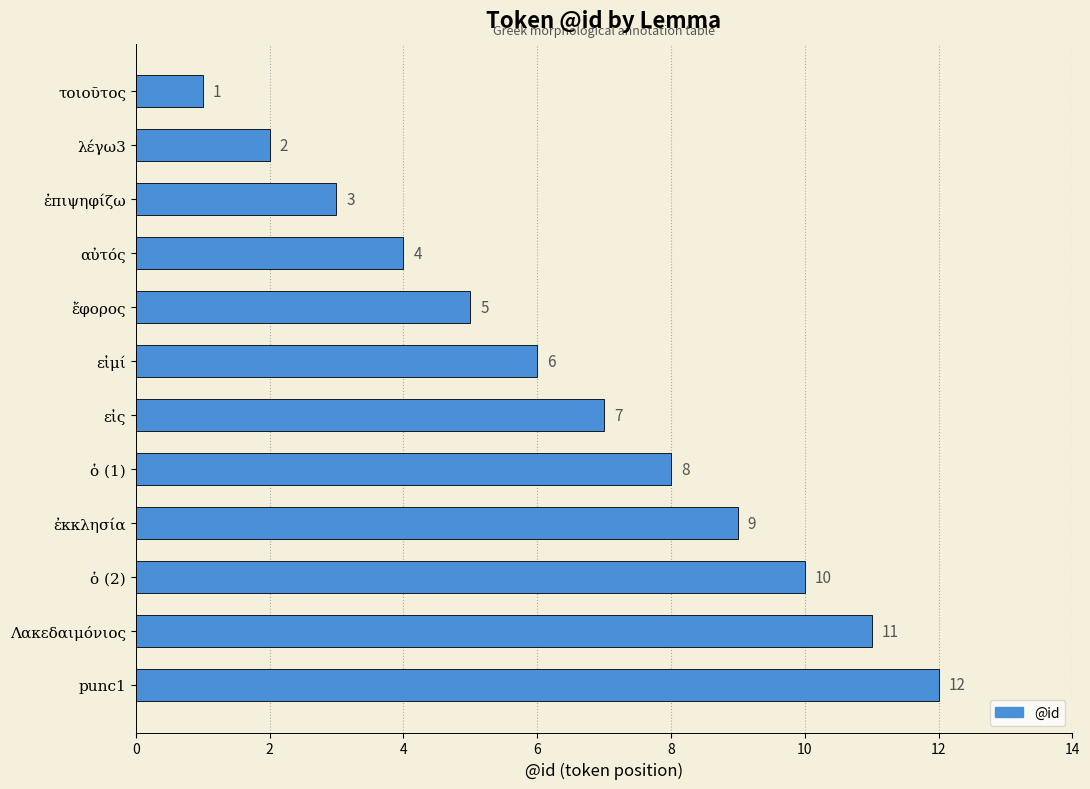

At which category does the chart reach its peak across all series?

punc1